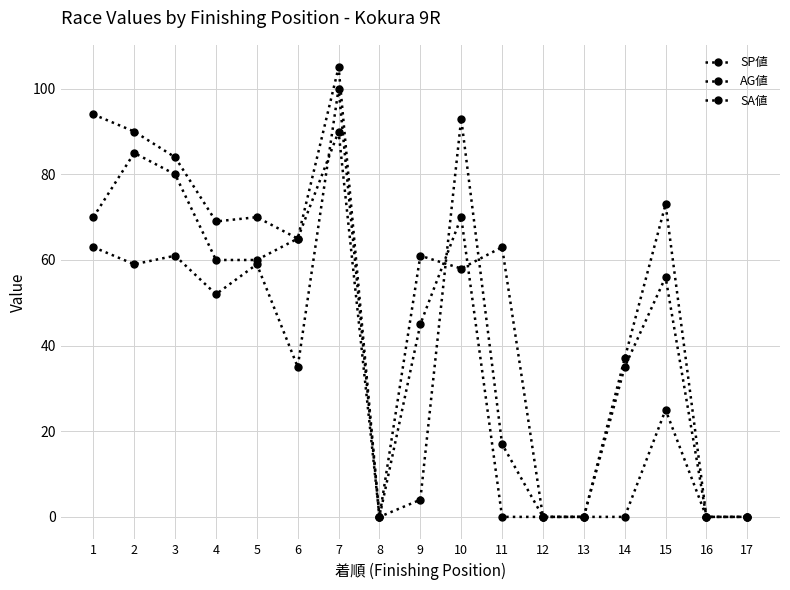

What is the highest value of the SA値 series?

105